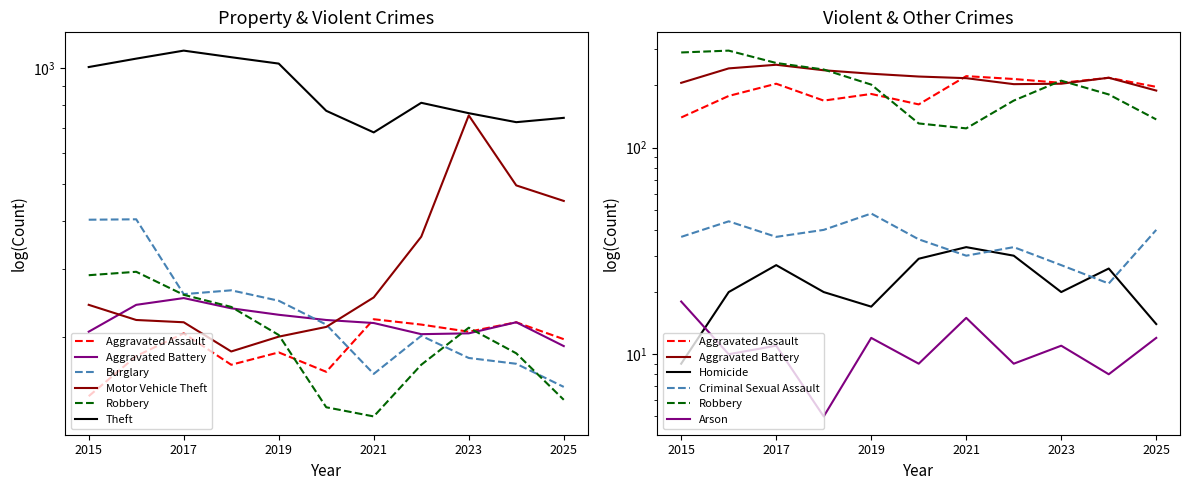

What is the sum of the Aggravated Battery values at 2024 and 2023?

422